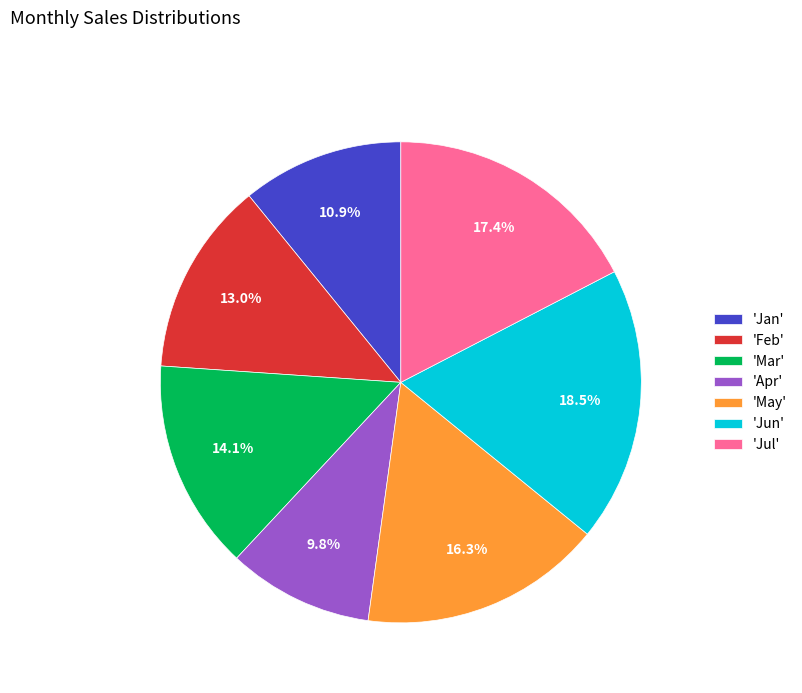

Which category has the smallest portion of the pie?

'Apr'